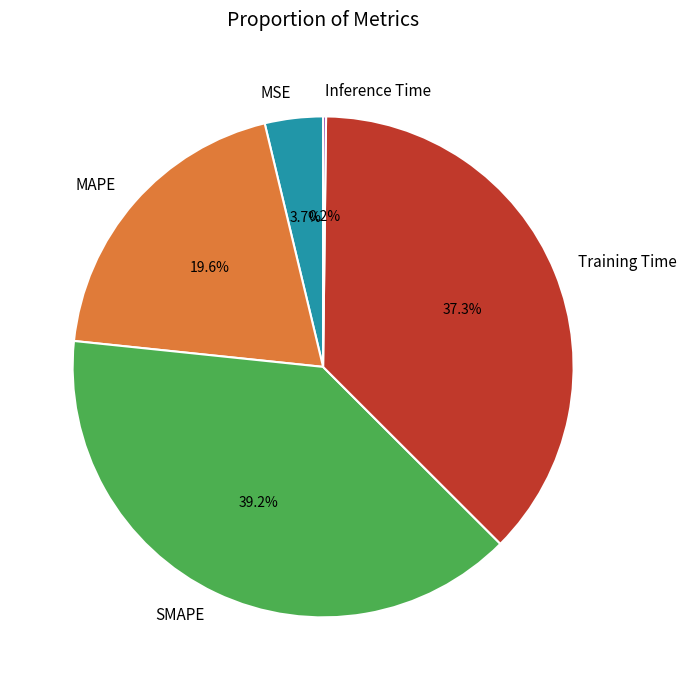

Which category has the biggest portion of the pie?

SMAPE